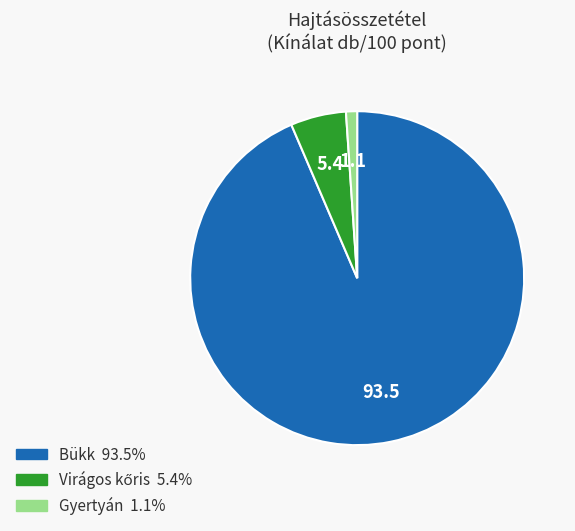

Does Gyertyán account for over 50% of the chart?

No